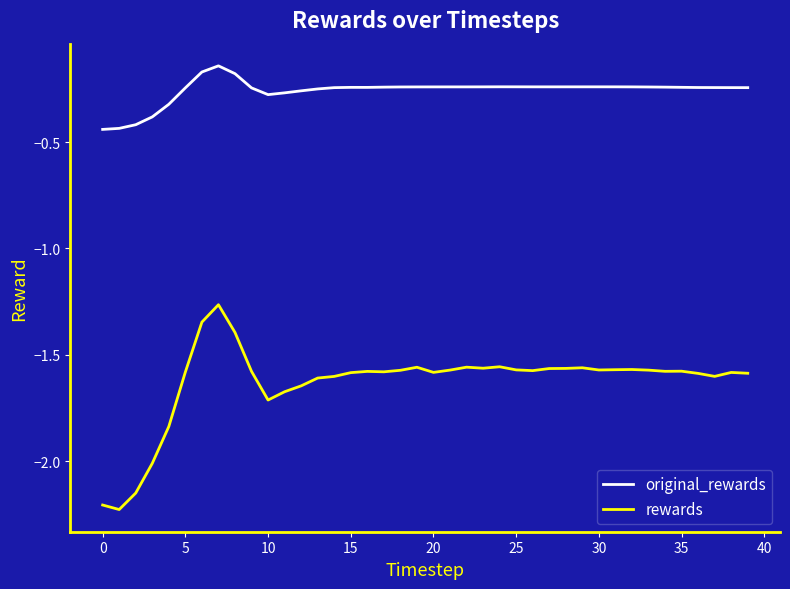

List the series in order of their peak value, highest first.

original_rewards, rewards